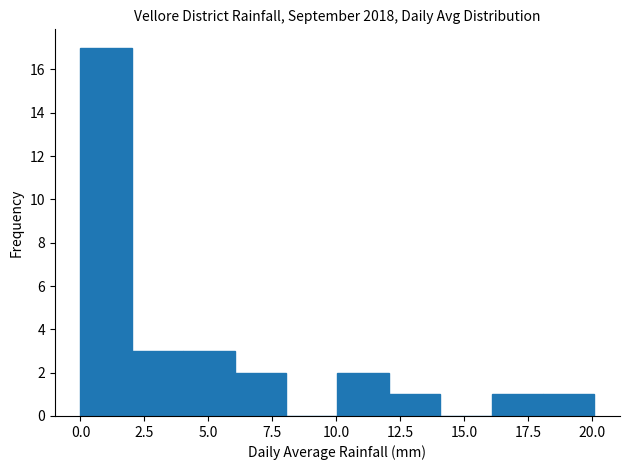

What is the height of the bar covering 0 to 2 on the x-axis? Neither the bar edges nor the heights are printed on the chart, so give them approximately, as read against the axes.

17